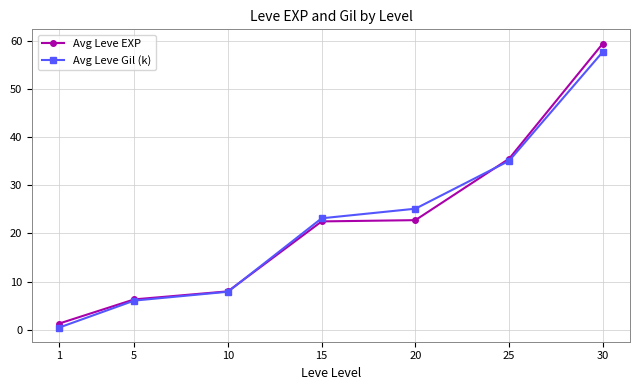

Reading left to right, what are all the values shown in this chart?

Avg Leve EXP: 1=1.3	5=6.3	10=8.0	15=22.5	20=22.8	25=35.5	30=59.4
Avg Leve Gil (k): 1=0.5	5=6.1	10=7.9	15=23.1	20=25.1	25=35.1	30=57.7